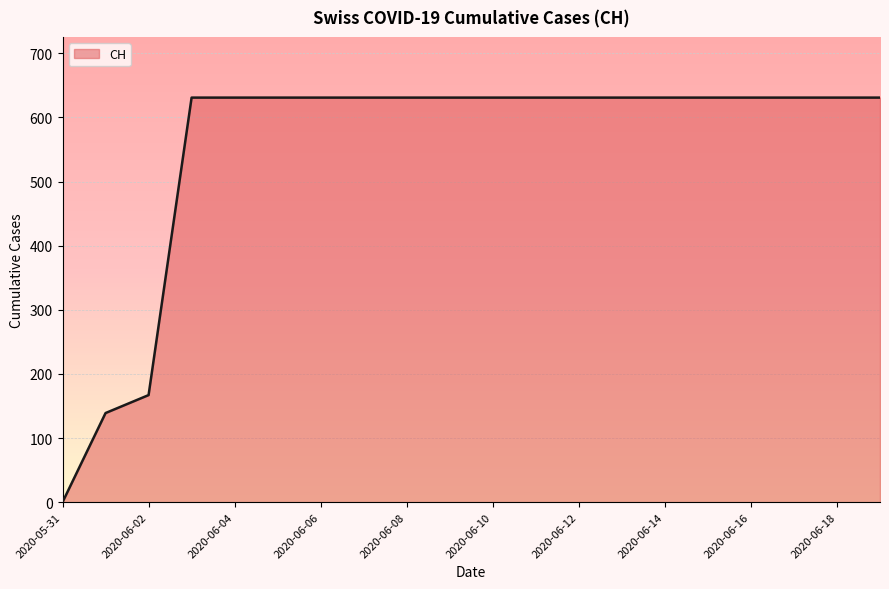

What is the difference between the maximum and minimum values?

631